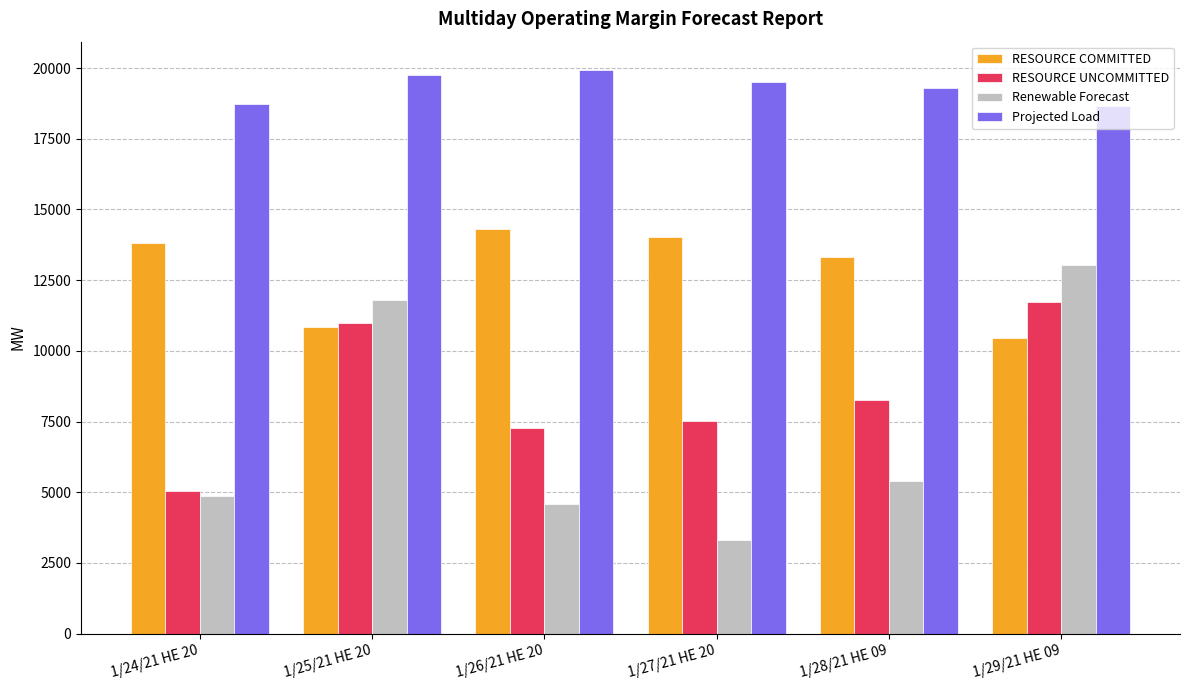

Count the number of data series in this chart.

4